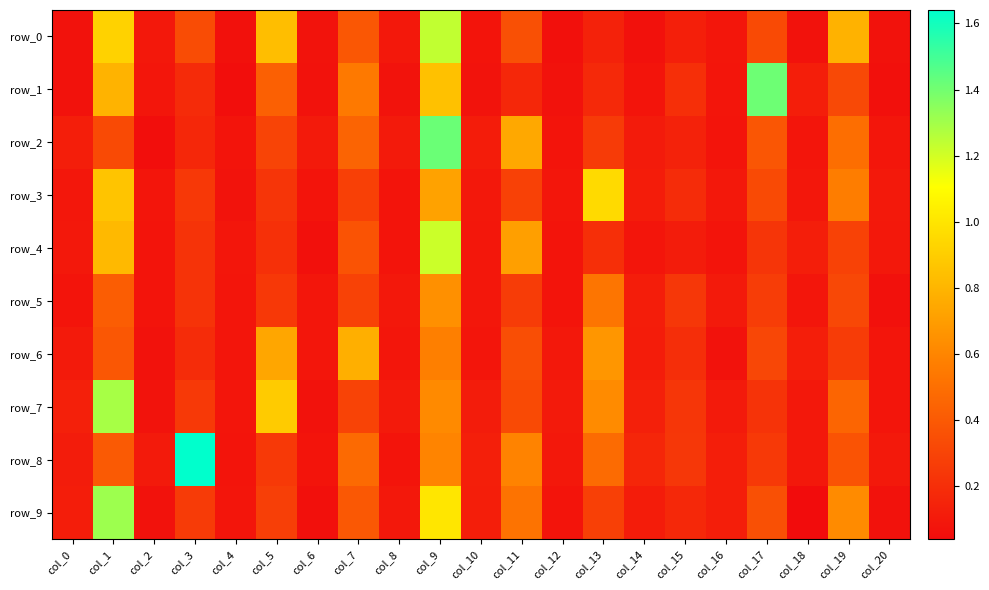

Reading left to right, extract all data points from this chart.

row_0: col_0=0.1	col_1=0.9	col_2=0.1	col_3=0.3	col_4=0.1	col_5=0.8	col_6=0.1	col_7=0.4	col_8=0.1	col_9=1.2	col_10=0.1	col_11=0.4	col_12=0.1	col_13=0.1	col_14=0.1	col_15=0.1	col_16=0.1	col_17=0.3	col_18=0.1	col_19=0.8	col_20=0.1
row_1: col_0=0.1	col_1=0.8	col_2=0.1	col_3=0.2	col_4=0.0	col_5=0.4	col_6=0.1	col_7=0.5	col_8=0.1	col_9=0.9	col_10=0.1	col_11=0.2	col_12=0.1	col_13=0.2	col_14=0.1	col_15=0.2	col_16=0.1	col_17=1.4	col_18=0.1	col_19=0.3	col_20=0.1
row_2: col_0=0.1	col_1=0.3	col_2=0.1	col_3=0.2	col_4=0.1	col_5=0.3	col_6=0.1	col_7=0.4	col_8=0.1	col_9=1.4	col_10=0.1	col_11=0.7	col_12=0.1	col_13=0.3	col_14=0.1	col_15=0.1	col_16=0.1	col_17=0.4	col_18=0.1	col_19=0.5	col_20=0.1
row_3: col_0=0.1	col_1=0.9	col_2=0.1	col_3=0.2	col_4=0.1	col_5=0.2	col_6=0.1	col_7=0.3	col_8=0.1	col_9=0.7	col_10=0.1	col_11=0.3	col_12=0.1	col_13=1.0	col_14=0.1	col_15=0.2	col_16=0.1	col_17=0.3	col_18=0.1	col_19=0.6	col_20=0.1
row_4: col_0=0.1	col_1=0.8	col_2=0.1	col_3=0.2	col_4=0.1	col_5=0.2	col_6=0.1	col_7=0.4	col_8=0.1	col_9=1.2	col_10=0.1	col_11=0.7	col_12=0.1	col_13=0.2	col_14=0.1	col_15=0.1	col_16=0.1	col_17=0.2	col_18=0.1	col_19=0.3	col_20=0.1
row_5: col_0=0.1	col_1=0.4	col_2=0.1	col_3=0.2	col_4=0.1	col_5=0.2	col_6=0.1	col_7=0.3	col_8=0.1	col_9=0.6	col_10=0.1	col_11=0.3	col_12=0.1	col_13=0.5	col_14=0.1	col_15=0.2	col_16=0.1	col_17=0.3	col_18=0.1	col_19=0.3	col_20=0.1
row_6: col_0=0.1	col_1=0.4	col_2=0.1	col_3=0.2	col_4=0.1	col_5=0.7	col_6=0.1	col_7=0.8	col_8=0.1	col_9=0.6	col_10=0.1	col_11=0.3	col_12=0.1	col_13=0.7	col_14=0.1	col_15=0.2	col_16=0.1	col_17=0.3	col_18=0.1	col_19=0.3	col_20=0.1
row_7: col_0=0.1	col_1=1.3	col_2=0.1	col_3=0.3	col_4=0.1	col_5=0.9	col_6=0.1	col_7=0.3	col_8=0.1	col_9=0.6	col_10=0.1	col_11=0.3	col_12=0.1	col_13=0.6	col_14=0.1	col_15=0.2	col_16=0.1	col_17=0.2	col_18=0.1	col_19=0.4	col_20=0.1
row_8: col_0=0.1	col_1=0.4	col_2=0.1	col_3=1.6	col_4=0.1	col_5=0.2	col_6=0.1	col_7=0.5	col_8=0.1	col_9=0.6	col_10=0.1	col_11=0.6	col_12=0.1	col_13=0.5	col_14=0.2	col_15=0.2	col_16=0.1	col_17=0.2	col_18=0.1	col_19=0.4	col_20=0.1
row_9: col_0=0.1	col_1=1.3	col_2=0.1	col_3=0.3	col_4=0.1	col_5=0.3	col_6=0.1	col_7=0.4	col_8=0.1	col_9=1.0	col_10=0.1	col_11=0.5	col_12=0.1	col_13=0.3	col_14=0.1	col_15=0.2	col_16=0.1	col_17=0.4	col_18=0.0	col_19=0.6	col_20=0.1